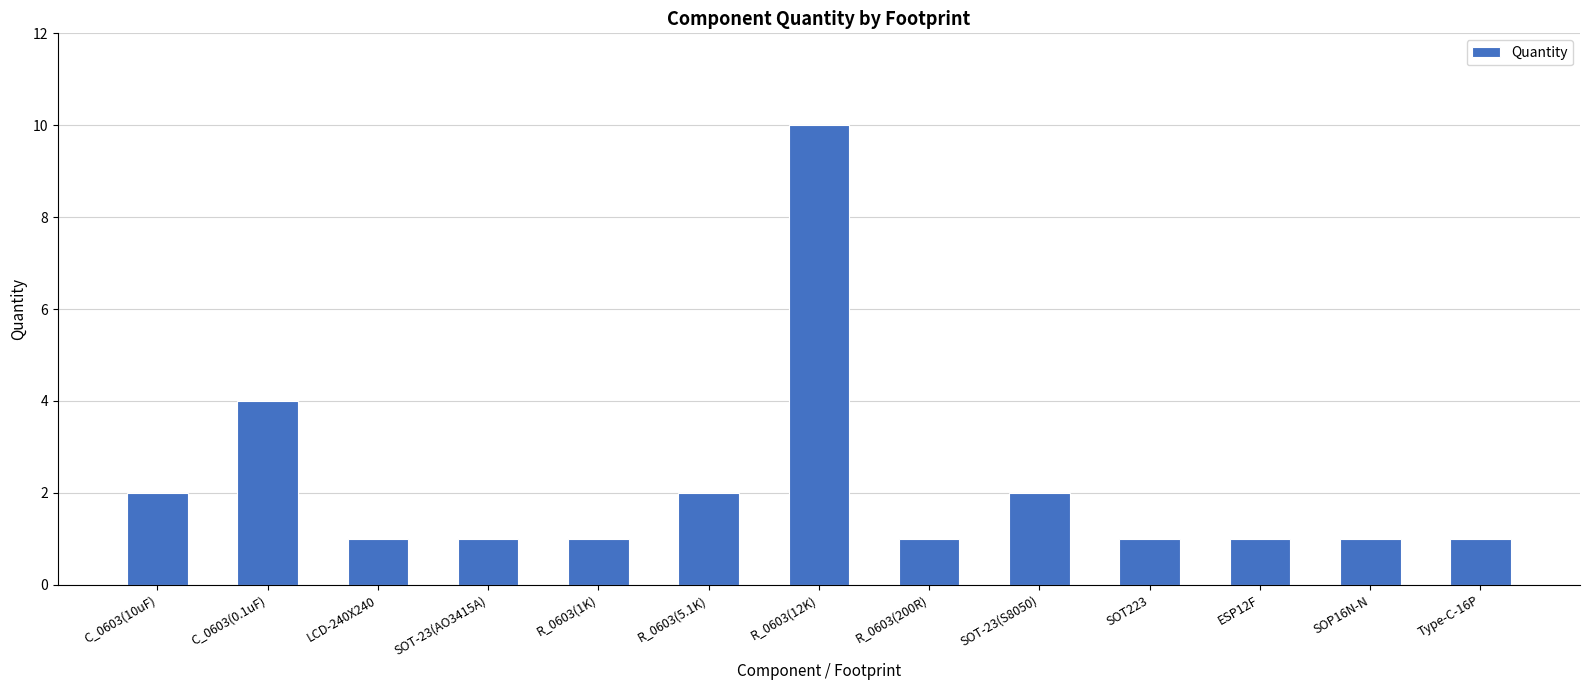

What is the minimum value shown in the chart?

1